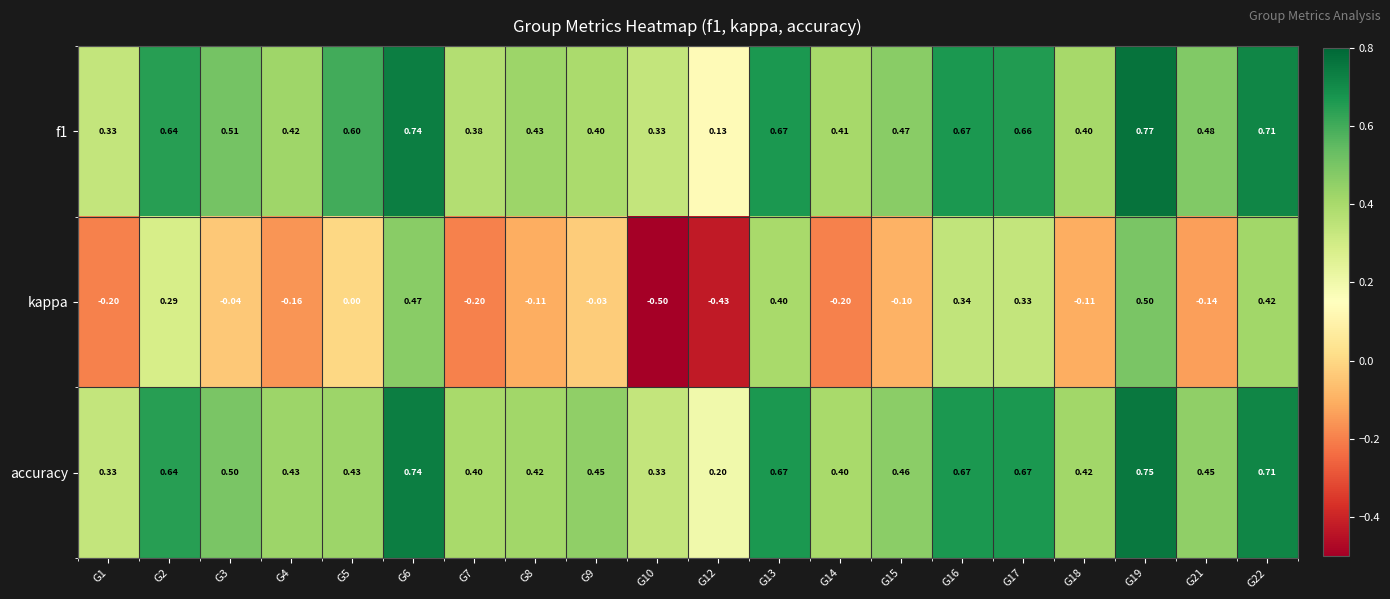

Count the number of categories in the chart.

20